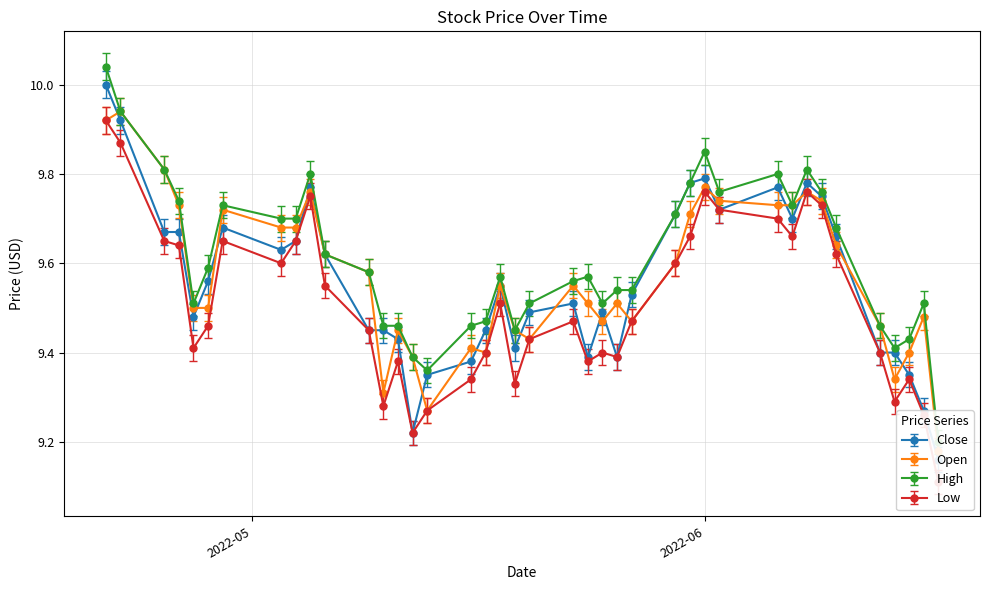

At which category does High reach its first local valley?

2022-04-27